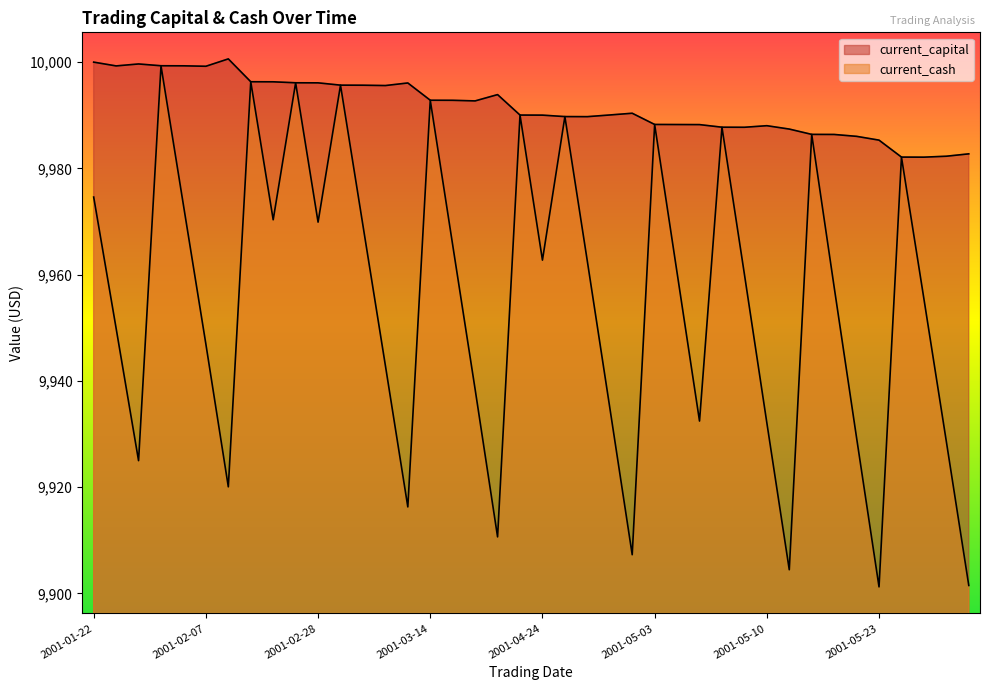

Rank the categories by current_capital value from lowest to highest.

2001-08-06, 2001-05-25, 2001-08-07, 2001-08-08, 2001-05-23, 2001-05-22, 2001-05-21, 2001-05-17, 2001-05-11, 2001-05-09, 2001-05-08, 2001-05-10, 2001-05-07, 2001-05-04, 2001-05-03, 2001-04-26, 2001-04-25, 2001-04-24, 2001-04-23, 2001-04-27, 2001-04-30, 2001-04-16, 2001-04-12, 2001-03-14, 2001-04-17, 2001-03-06, 2001-03-05, 2001-03-01, 2001-03-07, 2001-02-28, 2001-02-27, 2001-02-26, 2001-02-15, 2001-02-07, 2001-01-23, 2001-02-06, 2001-01-30, 2001-01-24, 2001-01-22, 2001-02-08